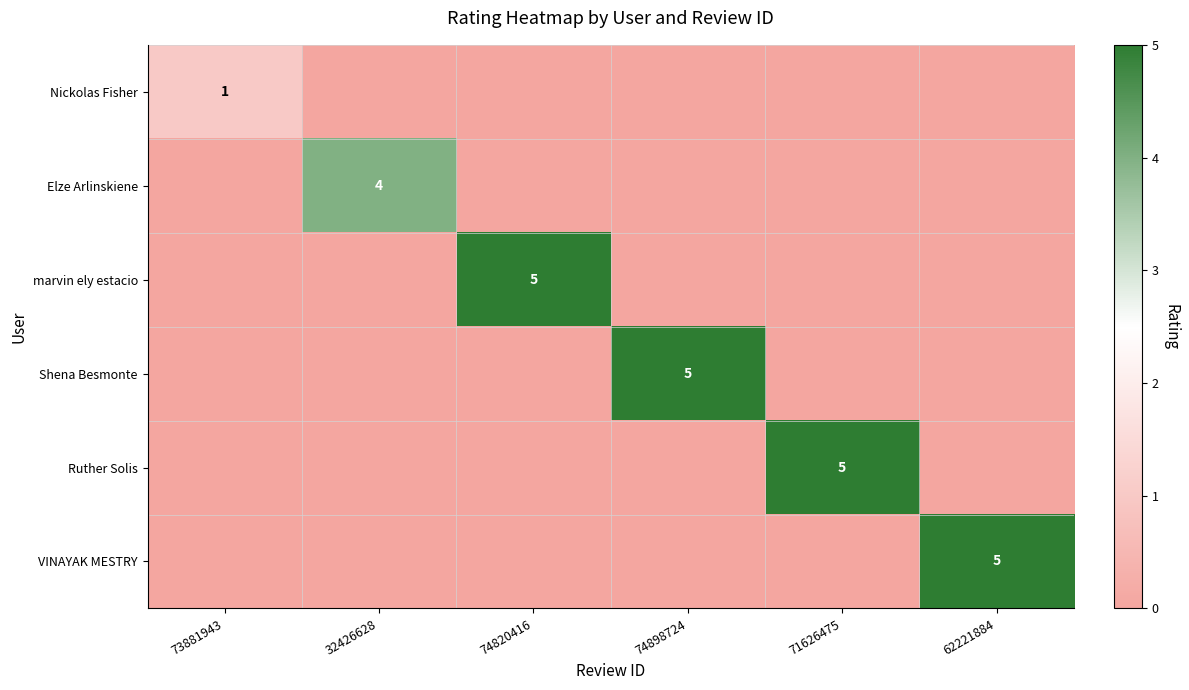

Which has a higher value, 71626475 or 62221884?

71626475